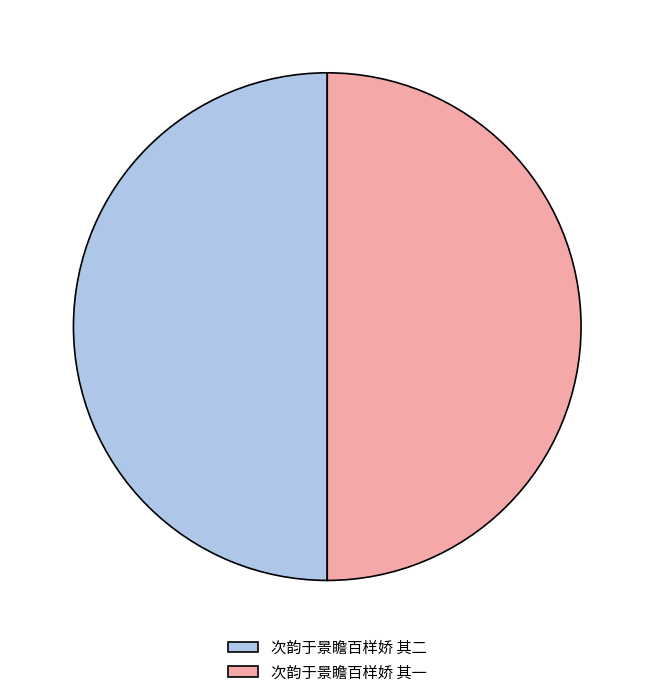

The 次韵于景瞻百样娇 其一 slice represents 62% of the pie. True or false?

False